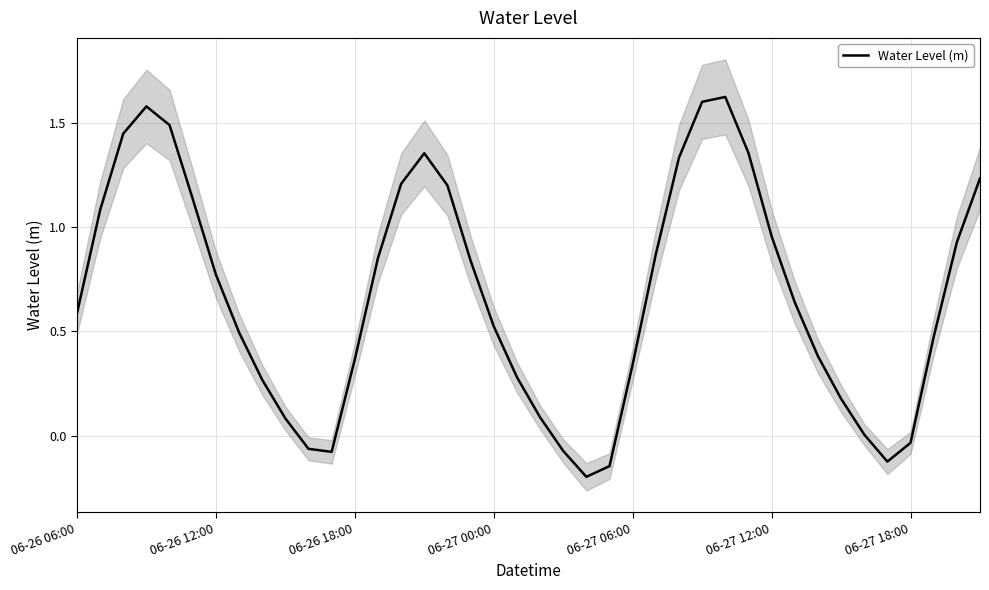

The value at 37 is 0.8. True or false?

False